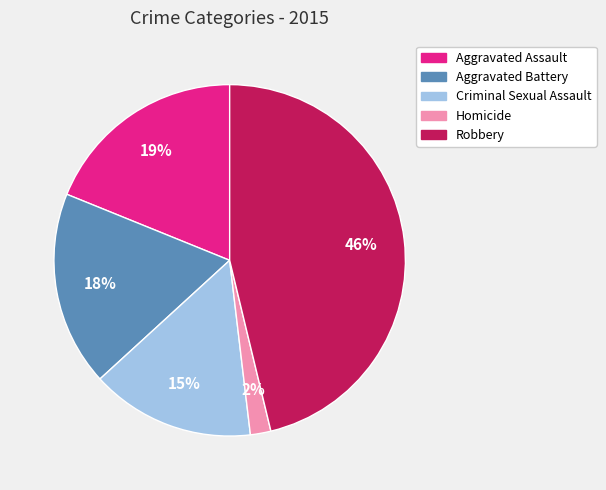

Rank the categories by value from highest to lowest.

Robbery, Aggravated Assault, Aggravated Battery, Criminal Sexual Assault, Homicide